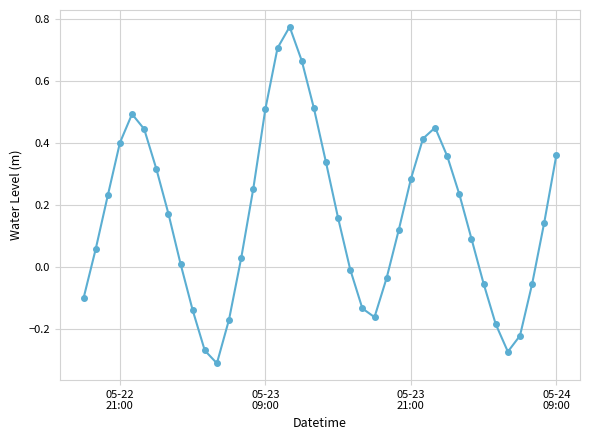

What is the difference between the second highest and minimum values?

1.0